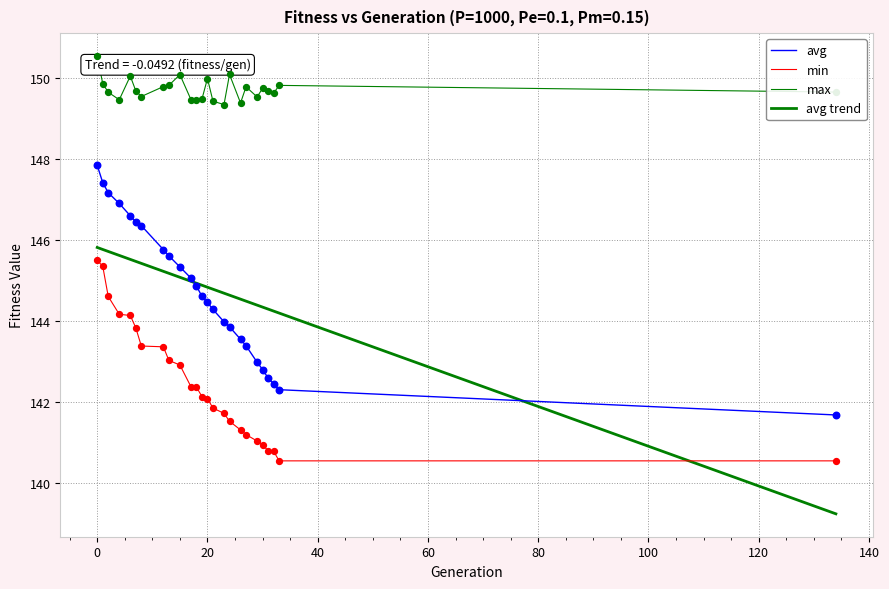

Is this an area chart (filled region under the line)?

No